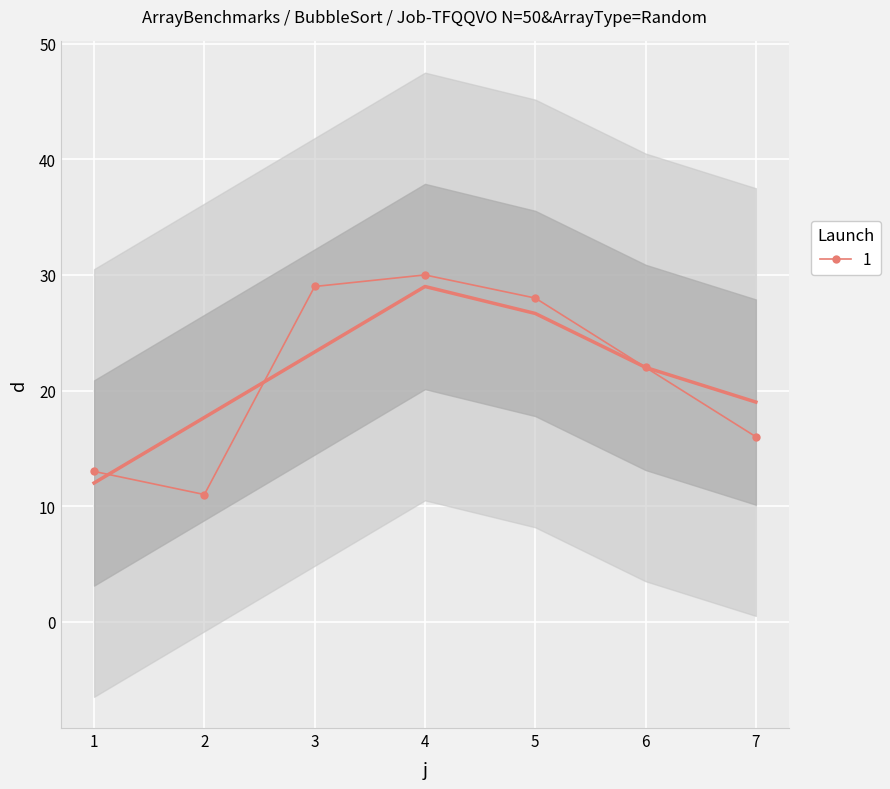

The chart shows a value of 27 at 7. True or false?

False